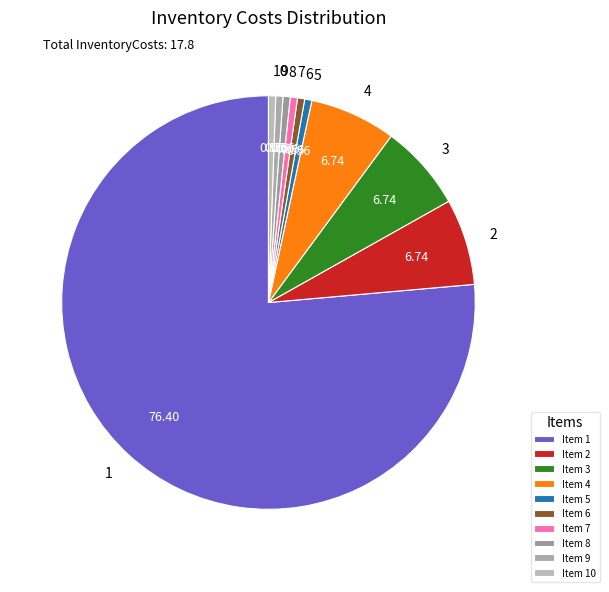

Is the sum of 9 and 3 greater than half?

No